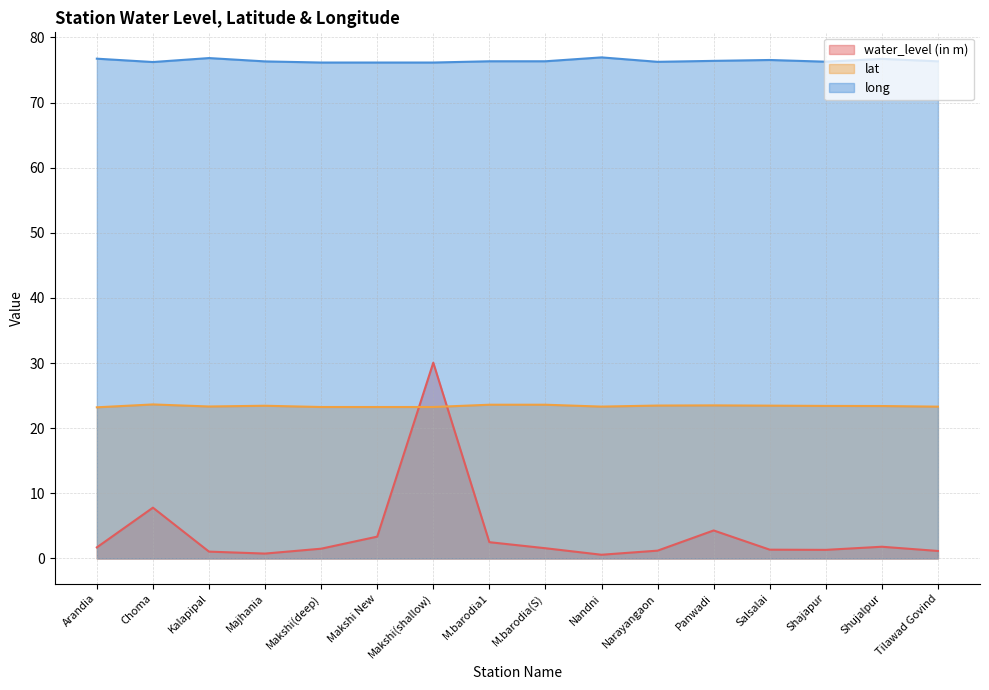

True or false: water_level (in m) has more than 1 points higher than both neighbors.

True